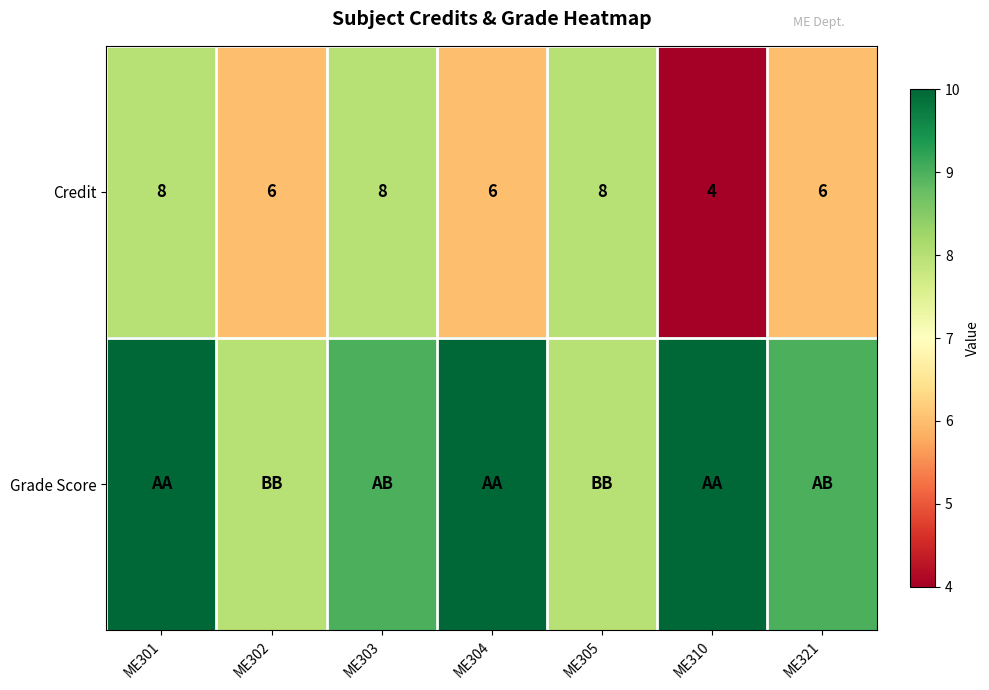

What is the sum of the Credit values at ME321 and ME302?

12